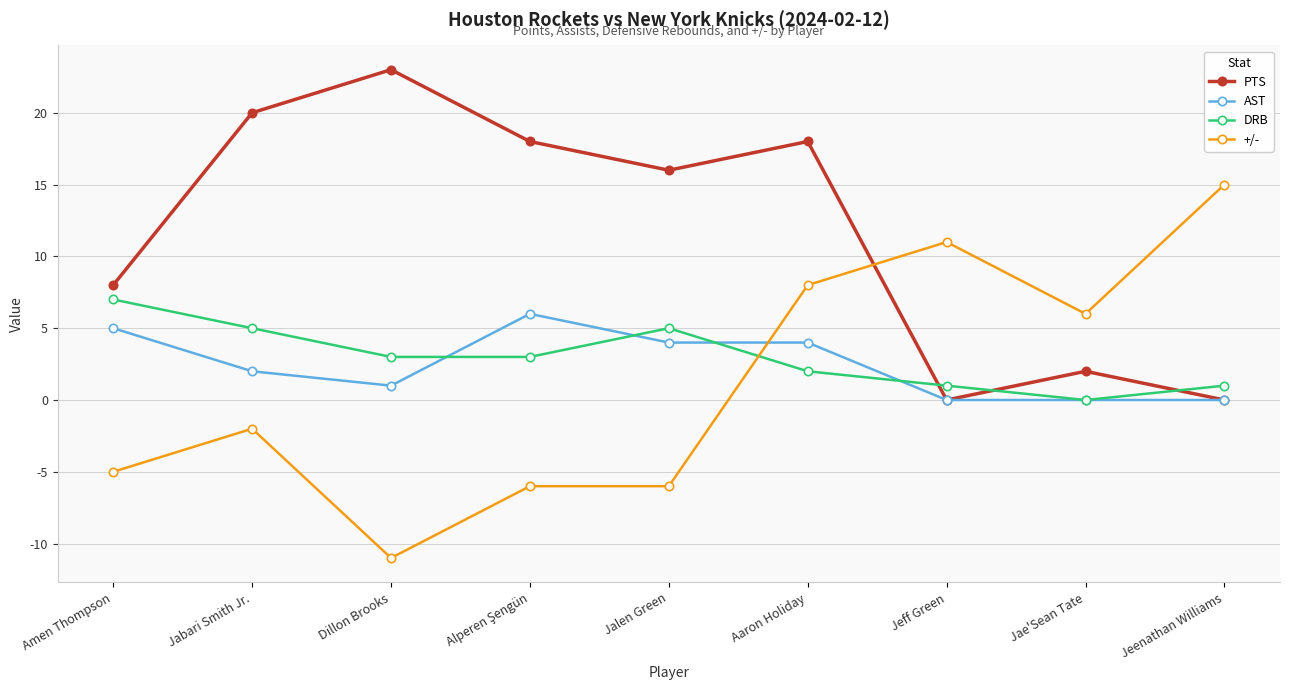

Does the chart have visible grid lines?

Yes